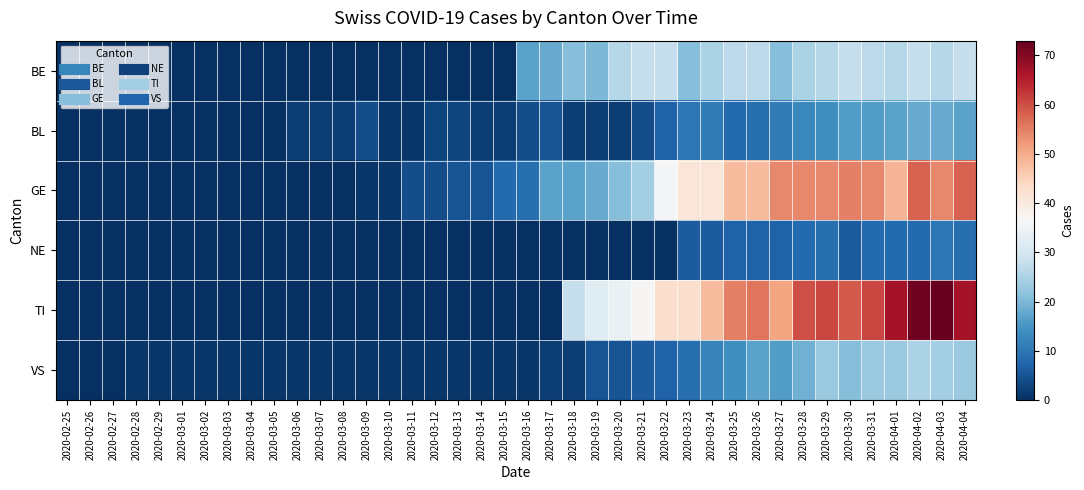

Reading left to right, list all the values displayed in this chart.

BE: 2020-02-25=0	2020-02-26=0	2020-02-27=0	2020-02-28=0	2020-02-29=0	2020-03-01=0	2020-03-02=0	2020-03-03=0	2020-03-04=0	2020-03-05=0	2020-03-06=0	2020-03-07=0	2020-03-08=0	2020-03-09=0	2020-03-10=0	2020-03-11=0	2020-03-12=0	2020-03-13=0	2020-03-14=0	2020-03-15=0	2020-03-16=17	2020-03-17=18	2020-03-18=21	2020-03-19=20	2020-03-20=26	2020-03-21=28	2020-03-22=28	2020-03-23=21	2020-03-24=25	2020-03-25=27	2020-03-26=27	2020-03-27=21	2020-03-28=25	2020-03-29=26	2020-03-30=28	2020-03-31=27	2020-04-01=26	2020-04-02=28	2020-04-03=26	2020-04-04=28
BL: 2020-02-25=0	2020-02-26=0	2020-02-27=0	2020-02-28=0	2020-02-29=0	2020-03-01=0	2020-03-02=0	2020-03-03=0	2020-03-04=0	2020-03-05=0	2020-03-06=2	2020-03-07=2	2020-03-08=2	2020-03-09=4	2020-03-10=1	2020-03-11=1	2020-03-12=3	2020-03-13=3	2020-03-14=2	2020-03-15=2	2020-03-16=4	2020-03-17=5	2020-03-18=2	2020-03-19=2	2020-03-20=2	2020-03-21=4	2020-03-22=7	2020-03-23=10	2020-03-24=11	2020-03-25=8	2020-03-26=9	2020-03-27=11	2020-03-28=13	2020-03-29=14	2020-03-30=16	2020-03-31=16	2020-04-01=17	2020-04-02=18	2020-04-03=18	2020-04-04=17
GE: 2020-02-25=0	2020-02-26=0	2020-02-27=0	2020-02-28=0	2020-02-29=0	2020-03-01=0	2020-03-02=0	2020-03-03=0	2020-03-04=0	2020-03-05=0	2020-03-06=0	2020-03-07=0	2020-03-08=0	2020-03-09=1	2020-03-10=1	2020-03-11=4	2020-03-12=4	2020-03-13=5	2020-03-14=5	2020-03-15=8	2020-03-16=9	2020-03-17=17	2020-03-18=17	2020-03-19=18	2020-03-20=21	2020-03-21=24	2020-03-22=36	2020-03-23=41	2020-03-24=41	2020-03-25=48	2020-03-26=48	2020-03-27=54	2020-03-28=54	2020-03-29=54	2020-03-30=55	2020-03-31=54	2020-04-01=49	2020-04-02=58	2020-04-03=54	2020-04-04=58
NE: 2020-02-25=0	2020-02-26=0	2020-02-27=0	2020-02-28=0	2020-02-29=0	2020-03-01=0	2020-03-02=0	2020-03-03=0	2020-03-04=0	2020-03-05=0	2020-03-06=0	2020-03-07=0	2020-03-08=0	2020-03-09=0	2020-03-10=0	2020-03-11=0	2020-03-12=0	2020-03-13=0	2020-03-14=0	2020-03-15=0	2020-03-16=0	2020-03-17=0	2020-03-18=0	2020-03-19=0	2020-03-20=0	2020-03-21=0	2020-03-22=0	2020-03-23=6	2020-03-24=6	2020-03-25=7	2020-03-26=7	2020-03-27=7	2020-03-28=8	2020-03-29=9	2020-03-30=6	2020-03-31=8	2020-04-01=8	2020-04-02=8	2020-04-03=10	2020-04-04=9
TI: 2020-02-25=0	2020-02-26=0	2020-02-27=0	2020-02-28=0	2020-02-29=0	2020-03-01=0	2020-03-02=0	2020-03-03=0	2020-03-04=0	2020-03-05=0	2020-03-06=0	2020-03-07=0	2020-03-08=0	2020-03-09=0	2020-03-10=0	2020-03-11=0	2020-03-12=0	2020-03-13=0	2020-03-14=0	2020-03-15=0	2020-03-16=0	2020-03-17=0	2020-03-18=28	2020-03-19=32	2020-03-20=34	2020-03-21=37	2020-03-22=43	2020-03-23=43	2020-03-24=48	2020-03-25=55	2020-03-26=56	2020-03-27=51	2020-03-28=60	2020-03-29=61	2020-03-30=59	2020-03-31=61	2020-04-01=67	2020-04-02=72	2020-04-03=73	2020-04-04=67
VS: 2020-02-25=0	2020-02-26=0	2020-02-27=0	2020-02-28=1	2020-02-29=1	2020-03-01=1	2020-03-02=1	2020-03-03=1	2020-03-04=1	2020-03-05=1	2020-03-06=1	2020-03-07=1	2020-03-08=1	2020-03-09=1	2020-03-10=1	2020-03-11=1	2020-03-12=1	2020-03-13=1	2020-03-14=1	2020-03-15=1	2020-03-16=1	2020-03-17=2	2020-03-18=2	2020-03-19=5	2020-03-20=5	2020-03-21=6	2020-03-22=7	2020-03-23=9	2020-03-24=12	2020-03-25=14	2020-03-26=17	2020-03-27=16	2020-03-28=19	2020-03-29=23	2020-03-30=21	2020-03-31=23	2020-04-01=23	2020-04-02=25	2020-04-03=24	2020-04-04=23